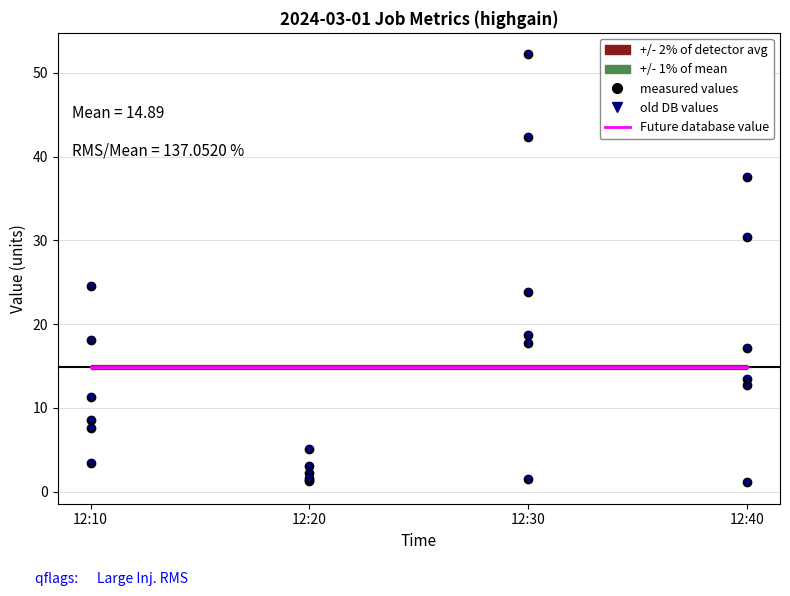

Which category has the lowest value in the measured values series?

12:20